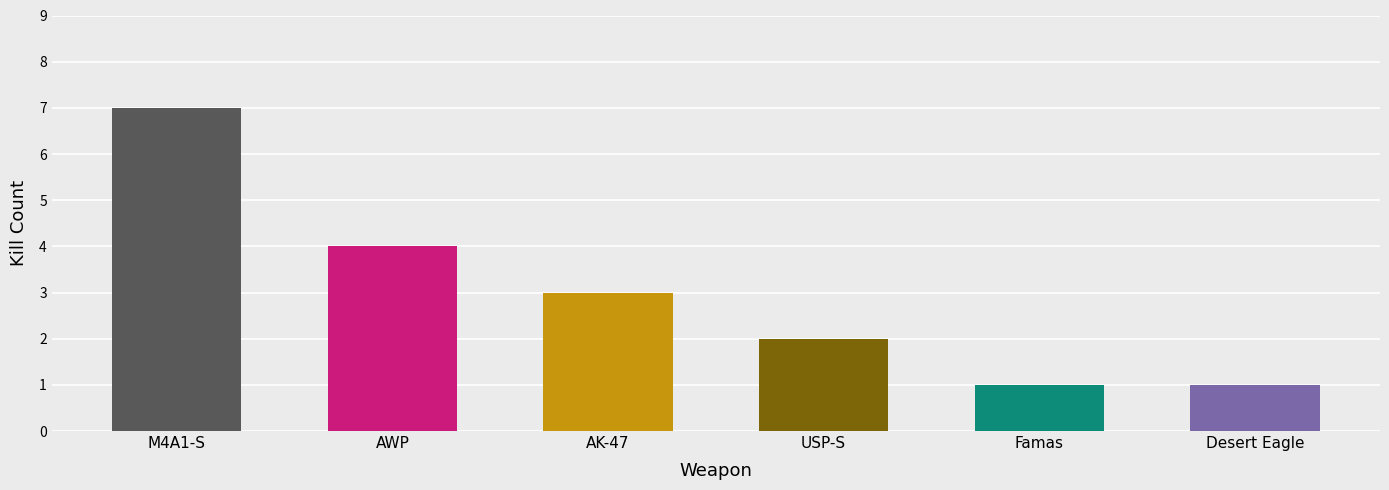

Reading right to left, transcribe all the data shown in this chart.

Desert Eagle=1	Famas=1	USP-S=2	AK-47=3	AWP=4	M4A1-S=7